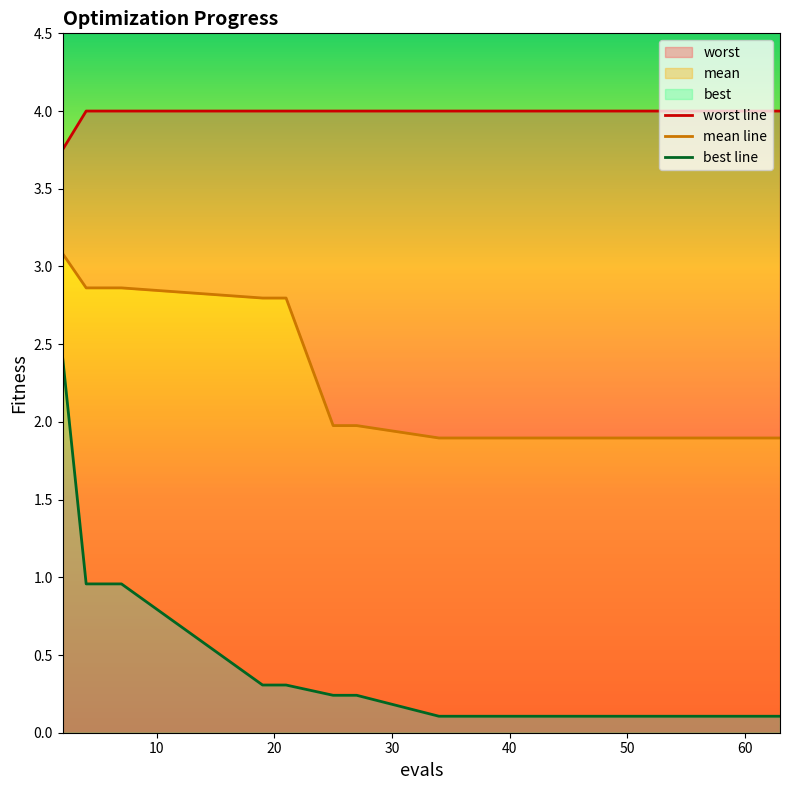

What is the highest value of the worst line series?

4.0